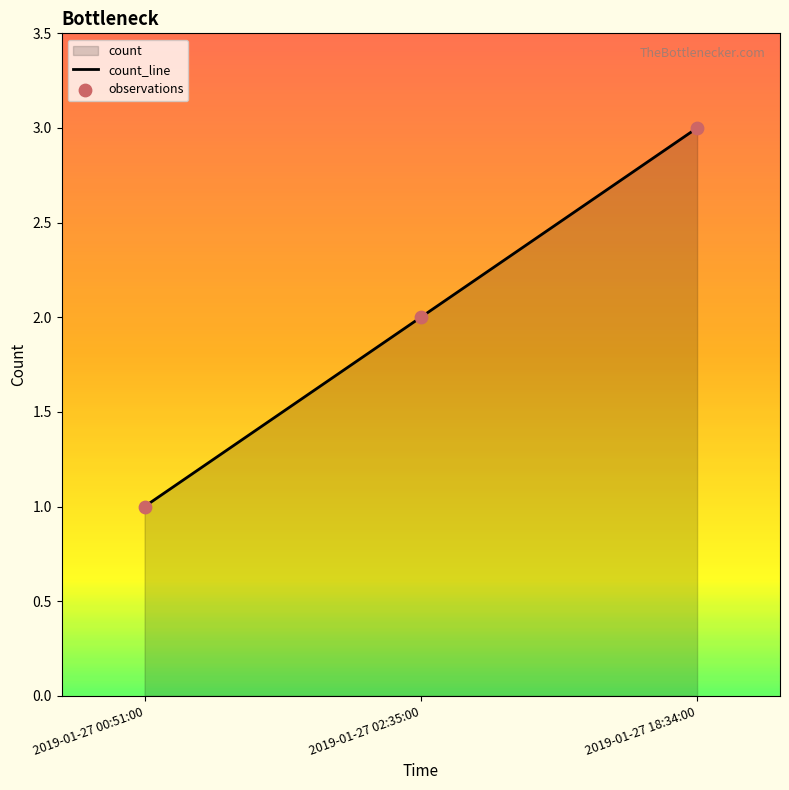

Which series reaches the maximum Y coordinate?

count_line